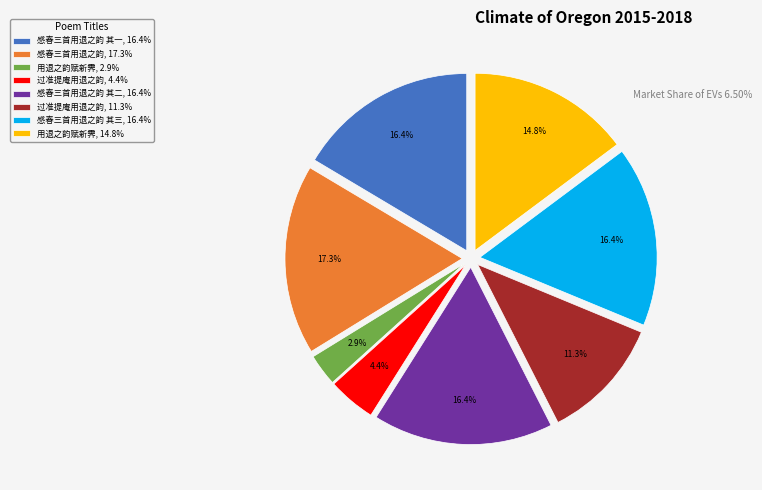

Is there a majority slice in this chart?

No